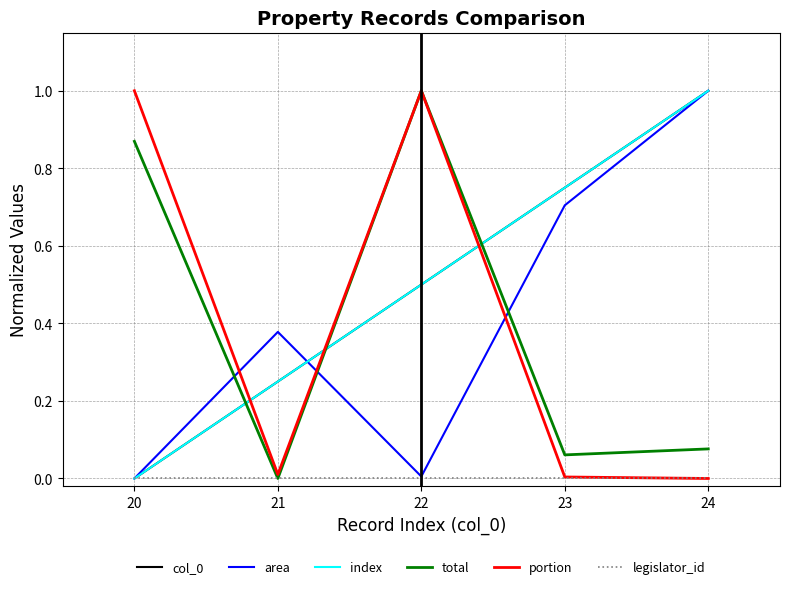

Is this an area chart (filled region under the line)?

No